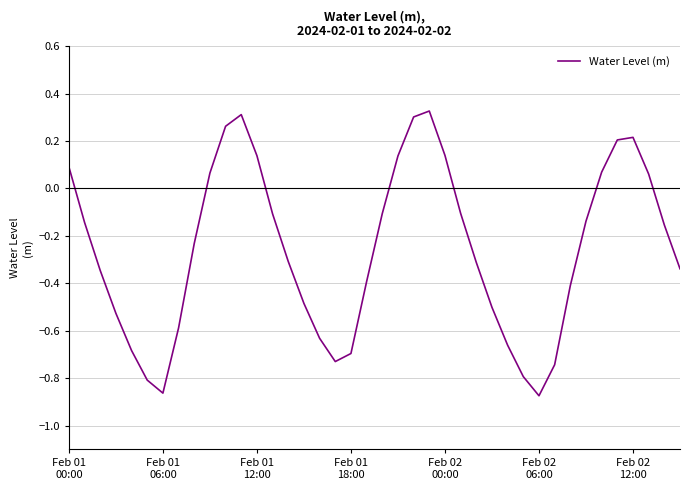

Is this an area chart (filled region under the line)?

No